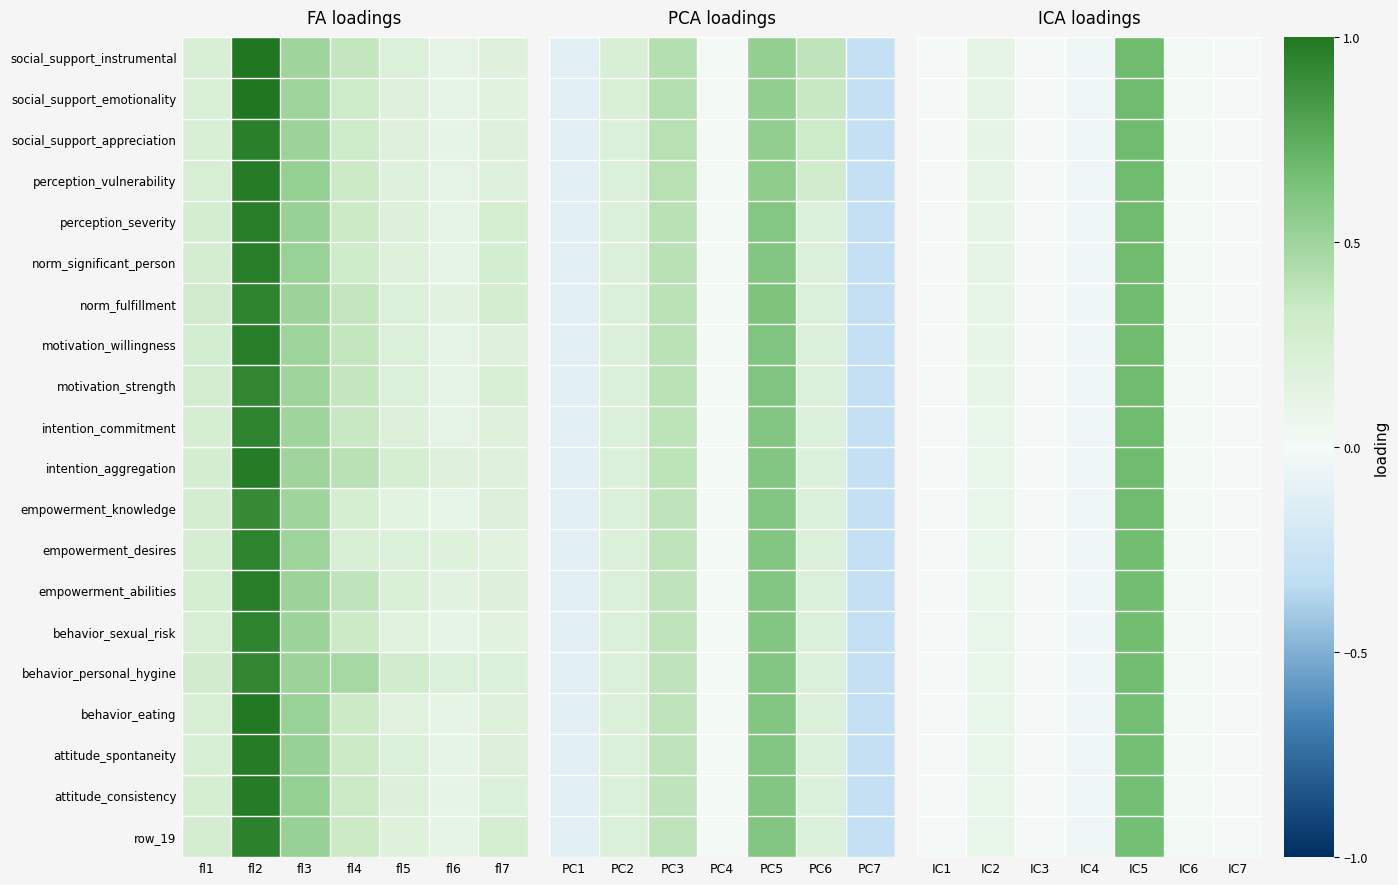

How many distinct data groups are displayed?

20